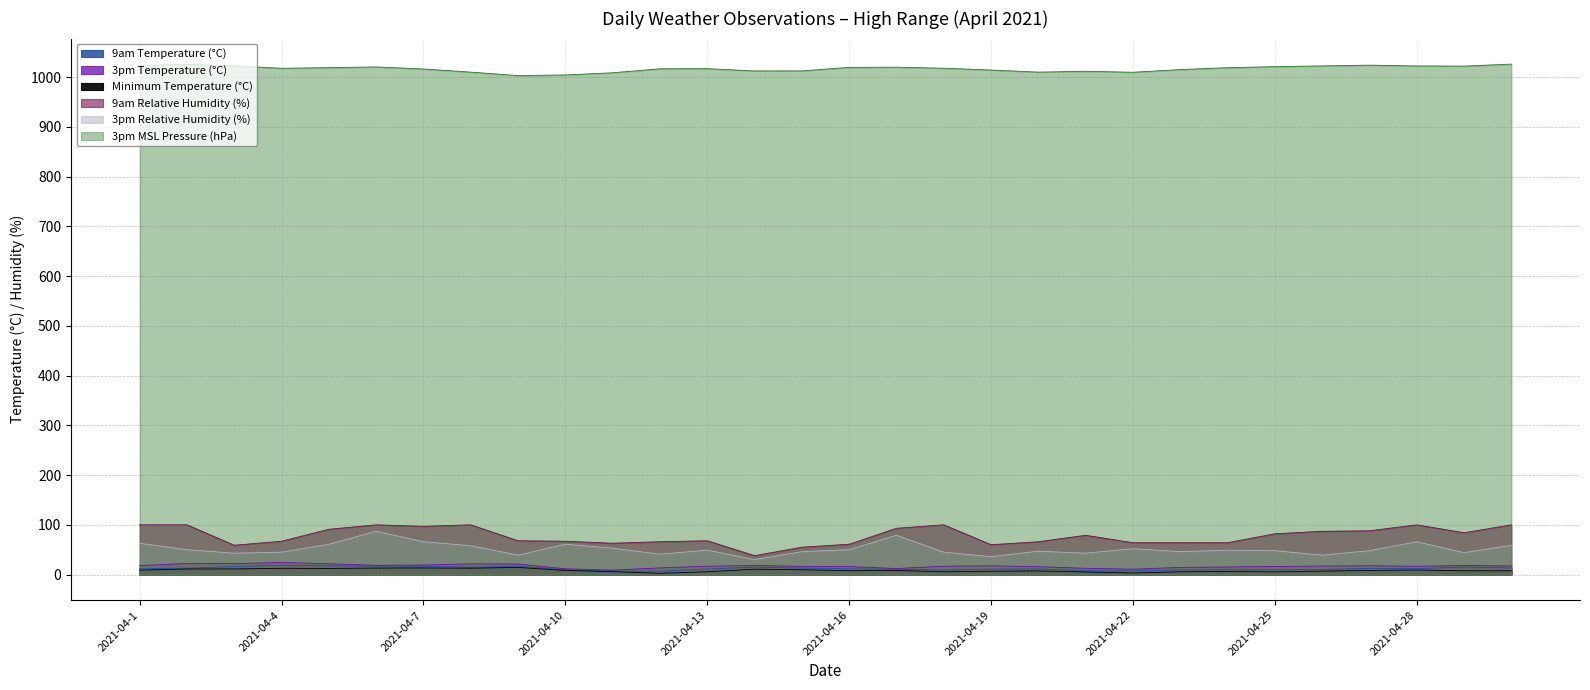

What are all the series names shown in the legend?

9am Temperature (°C), 3pm Temperature (°C), Minimum Temperature (°C), 9am Relative Humidity (%), 3pm Relative Humidity (%), 3pm MSL Pressure (hPa)